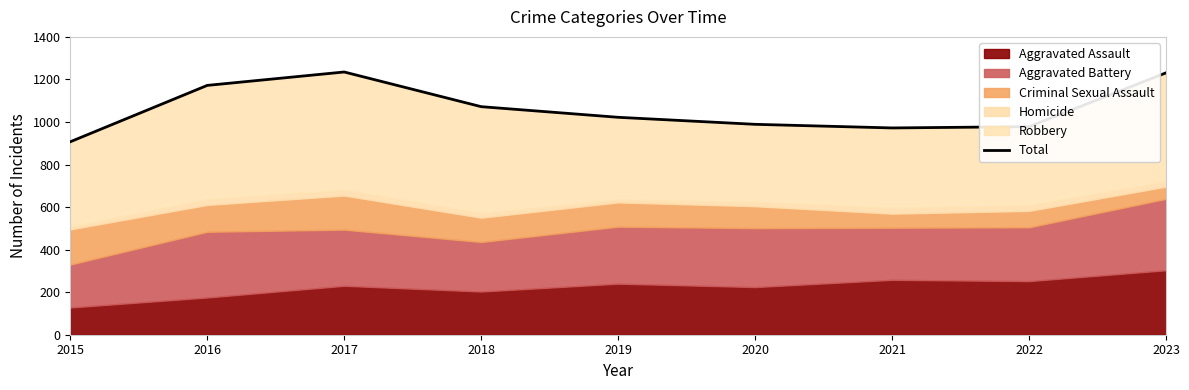

Reading left to right, list all the values displayed in this chart.

907	1172	1235	1072	1022	989	972	978	1231